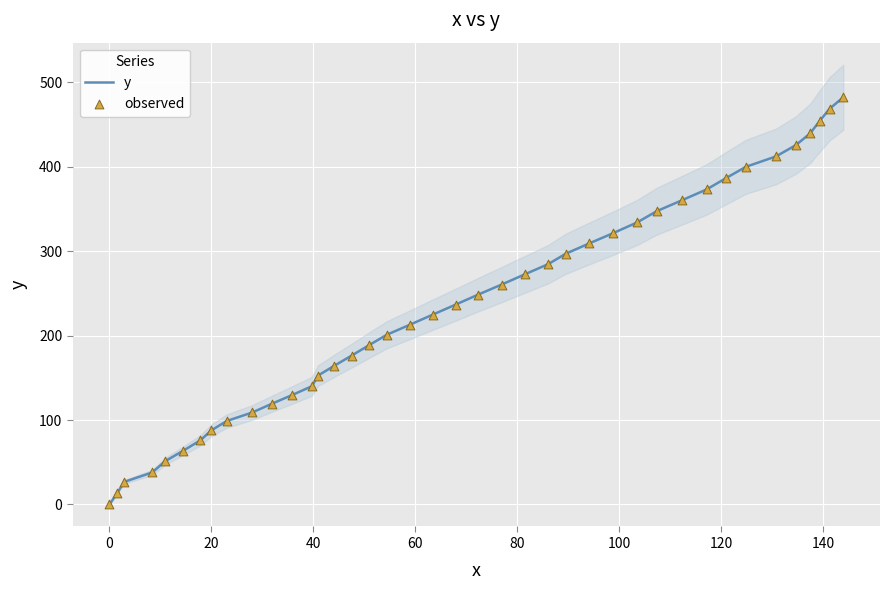

True or false: y has a value of 309.8 at 0.

False